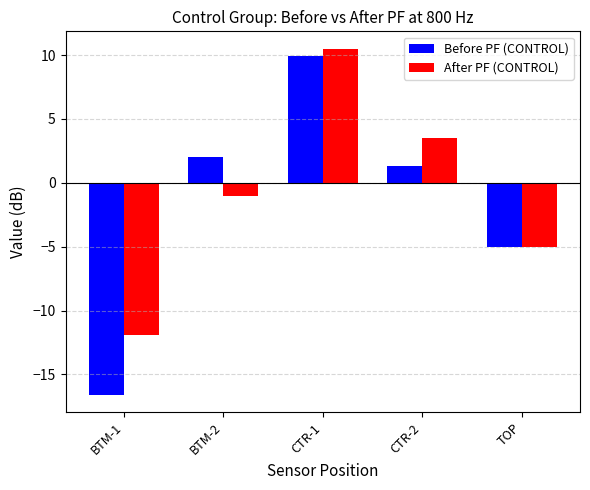

How many data points does each series have?

5